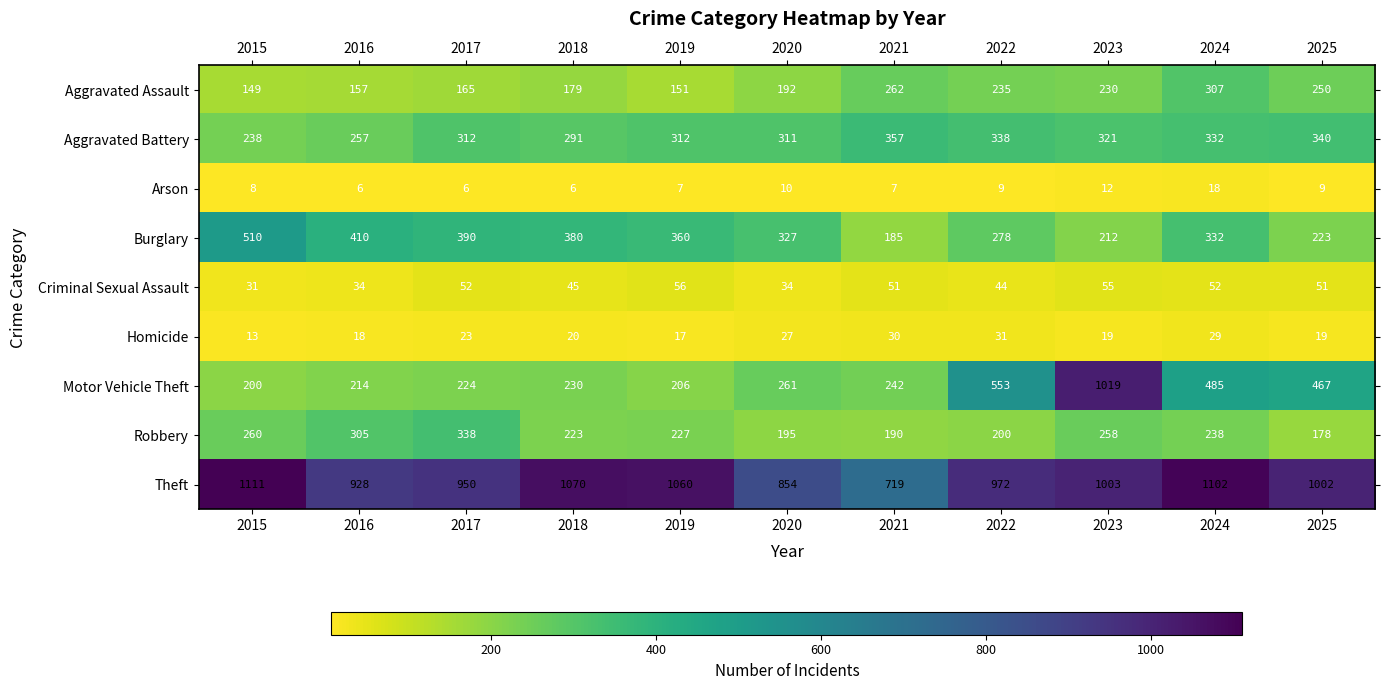

What is the highest value of the Criminal Sexual Assault series?

56